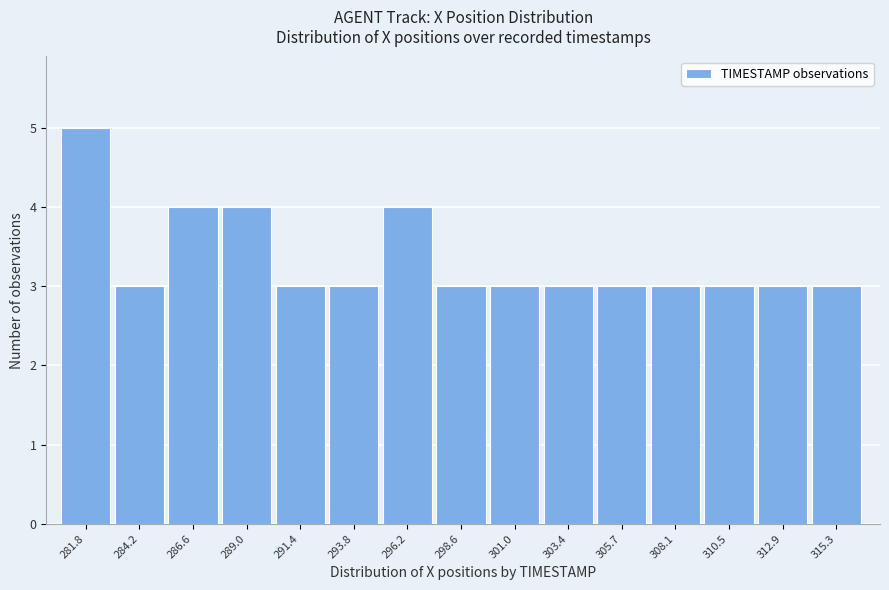

Reading right to left, transcribe all the data shown in this chart.

3	3	3	3	3	3	3	3	4	3	3	4	4	3	5